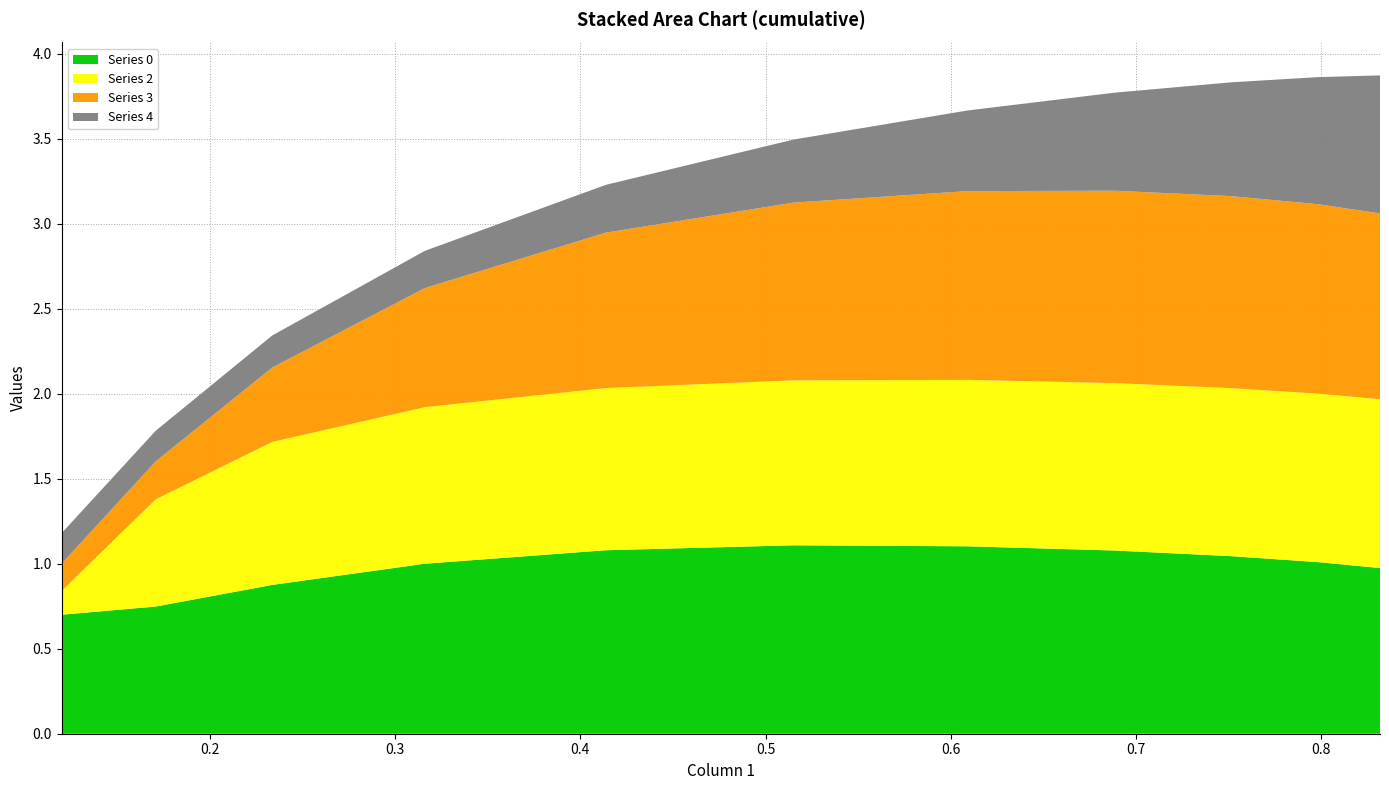

Reading left to right, extract all data points from this chart.

0: 0=0.7	1=0.7	2=0.9	3=1.0	4=1.1	5=1.1	6=1.1	7=1.1	8=1.0	9=1.0	10=1.0
2: 0=0.1	1=0.6	2=0.8	3=0.9	4=1.0	5=1.0	6=1.0	7=1.0	8=1.0	9=1.0	10=1.0
3: 0=0.2	1=0.2	2=0.4	3=0.7	4=0.9	5=1.0	6=1.1	7=1.1	8=1.1	9=1.1	10=1.1
4: 0=0.2	1=0.2	2=0.2	3=0.2	4=0.3	5=0.4	6=0.5	7=0.6	8=0.7	9=0.7	10=0.8